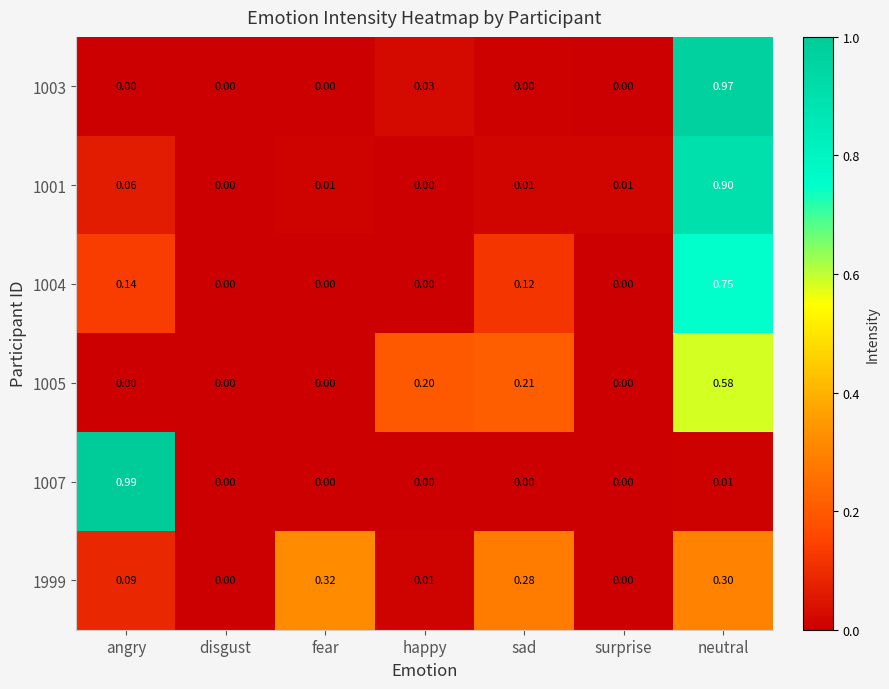

At which category is the sum across all series the highest?

neutral